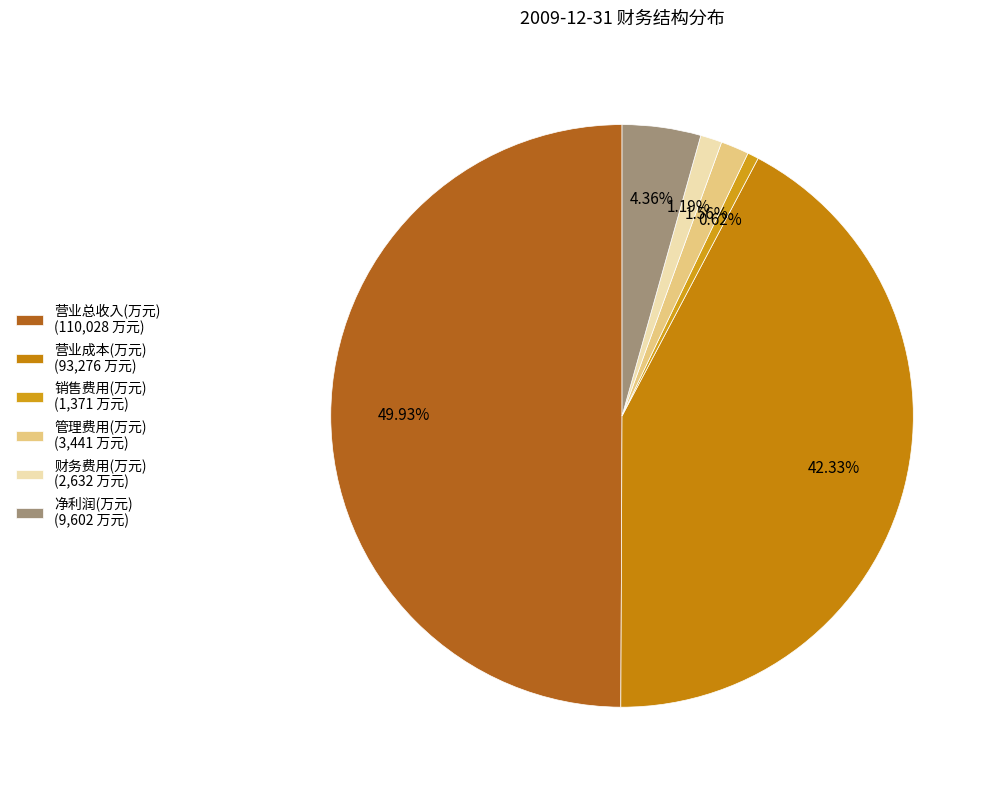

Count the number of slices in the pie.

6